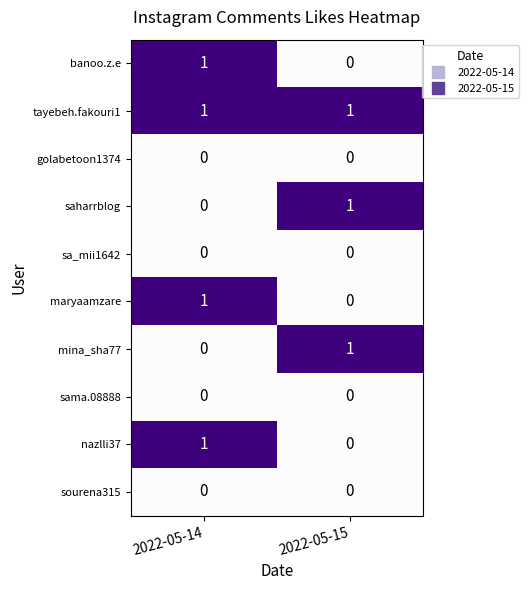

What is the total value across all series at 2022-05-15?

3